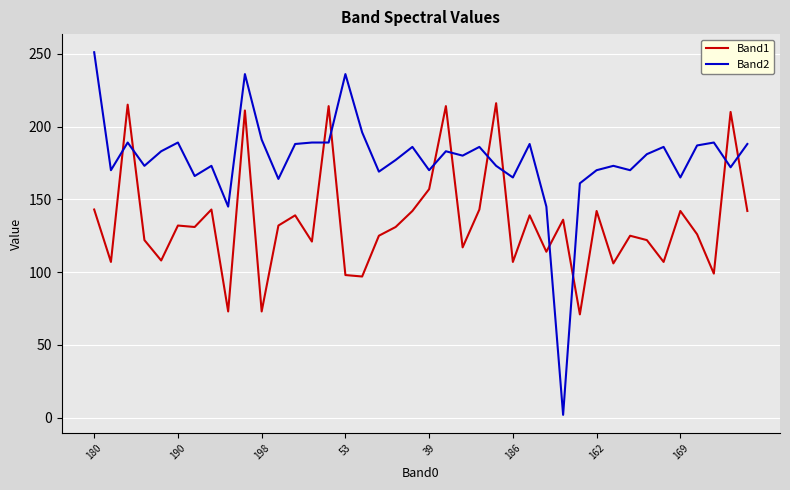

True or false: Band2 and Band1 intersect in this chart.

True